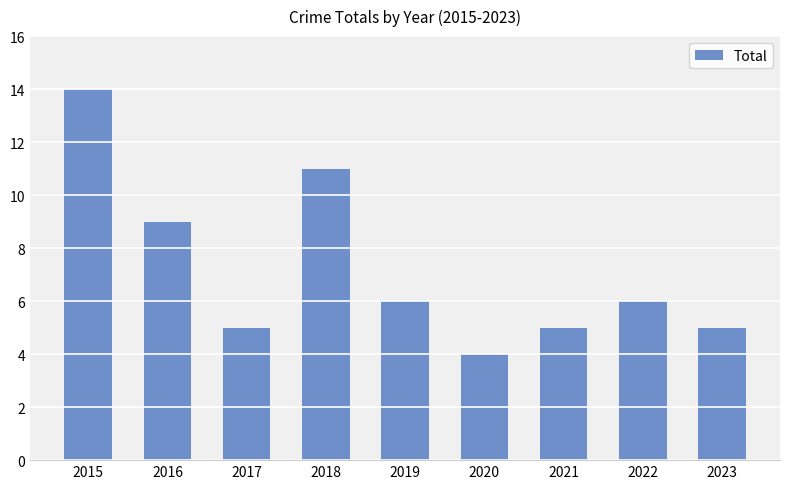

What is the smallest value displayed?

4